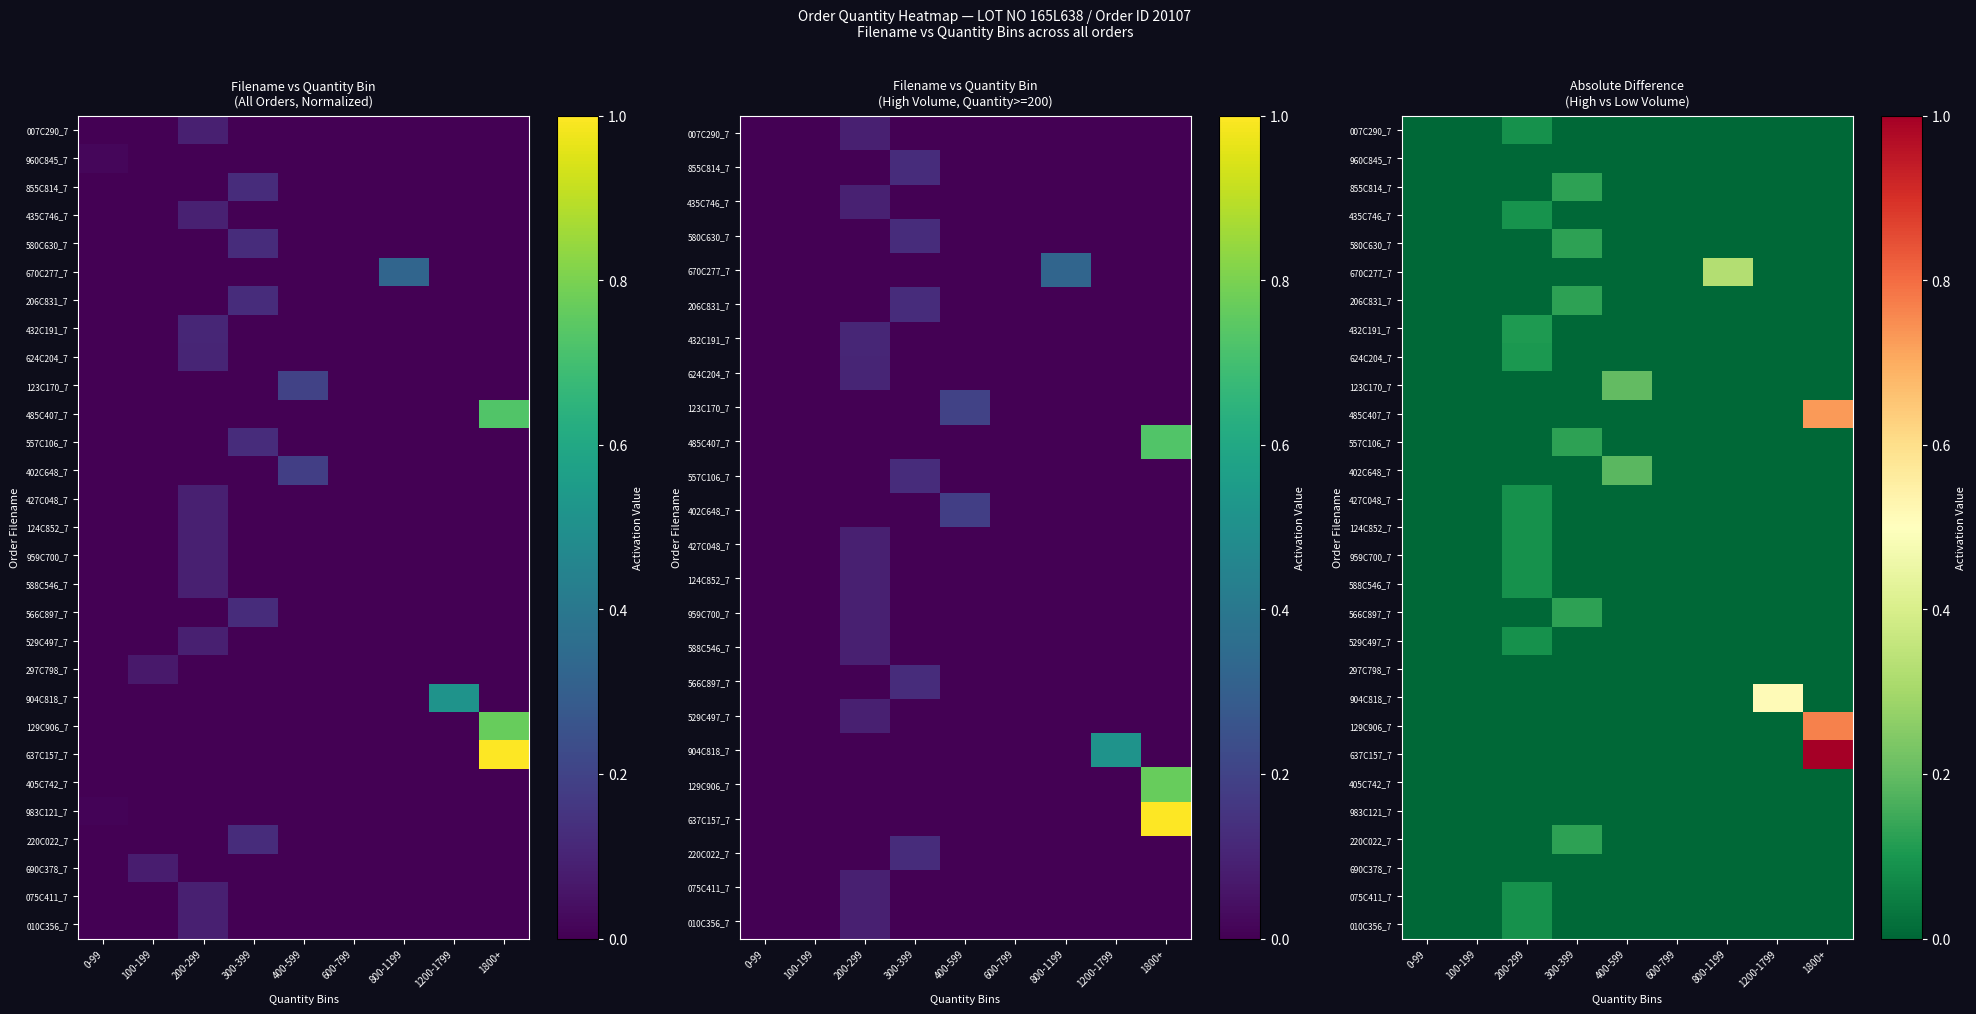

True or false: 959C700_7 has a value of -0.0 at 400-599.

False